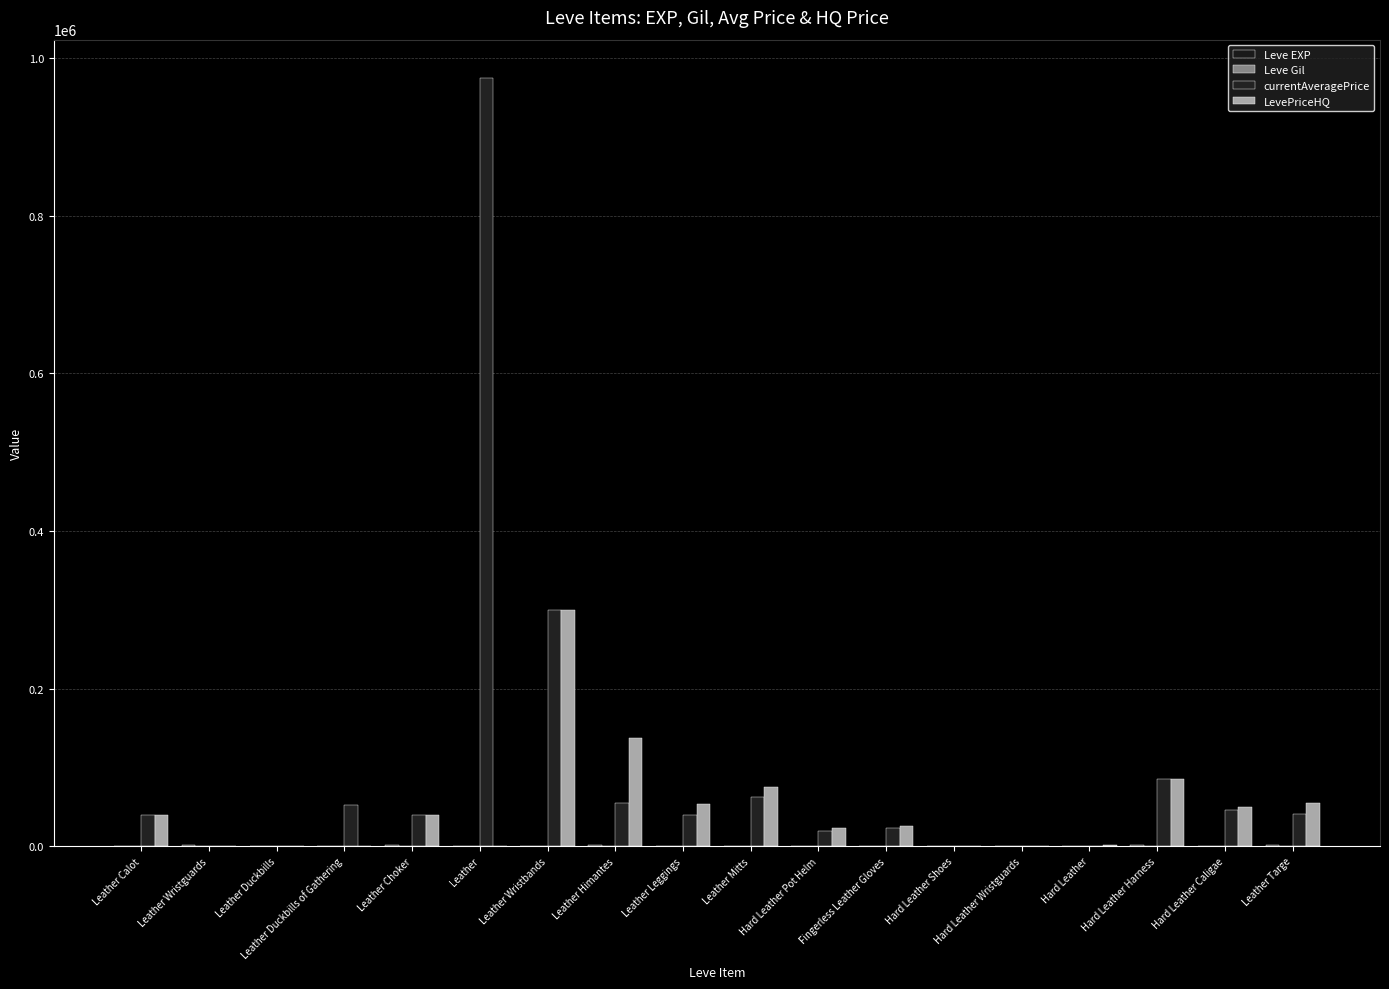

How many categories are shown in the chart?

18